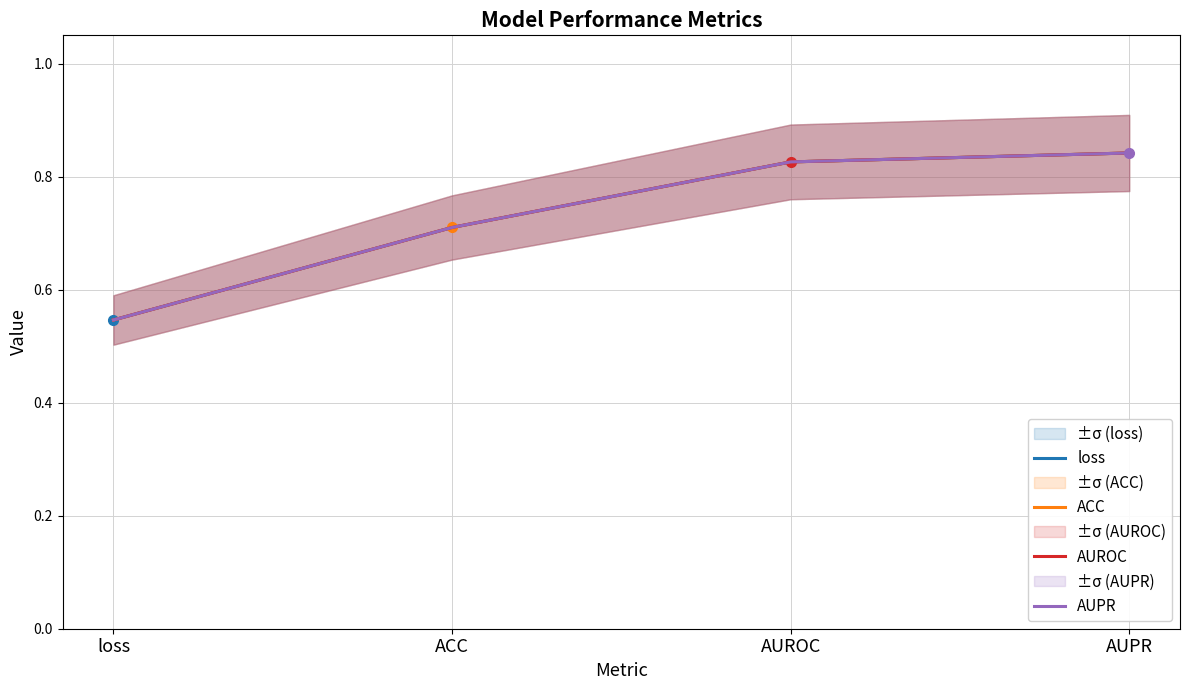

What are all the series names shown in the legend?

loss, ACC, AUROC, AUPR